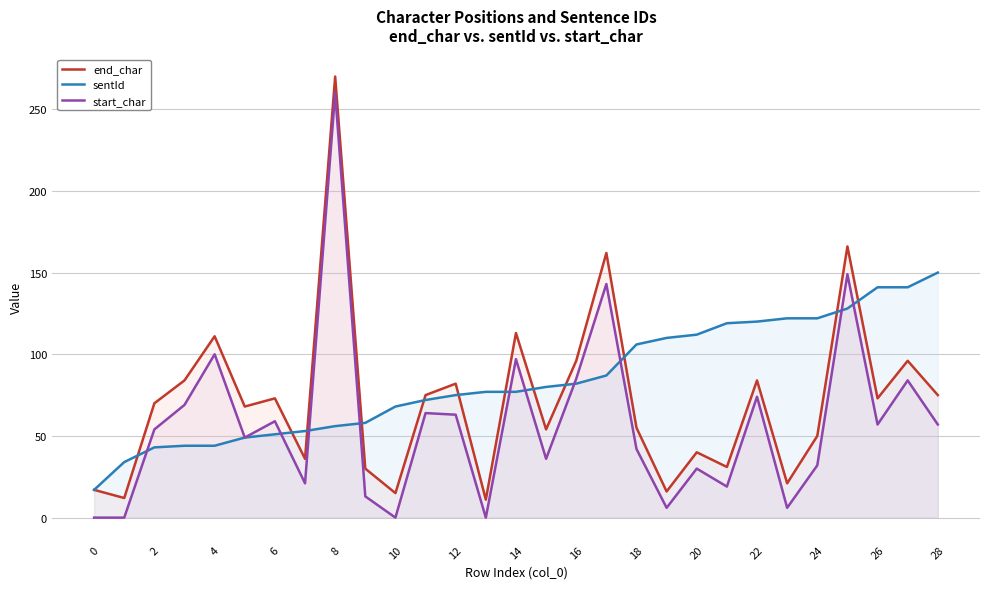

What is the difference between the maximum and second lowest values in the sentId series?

116